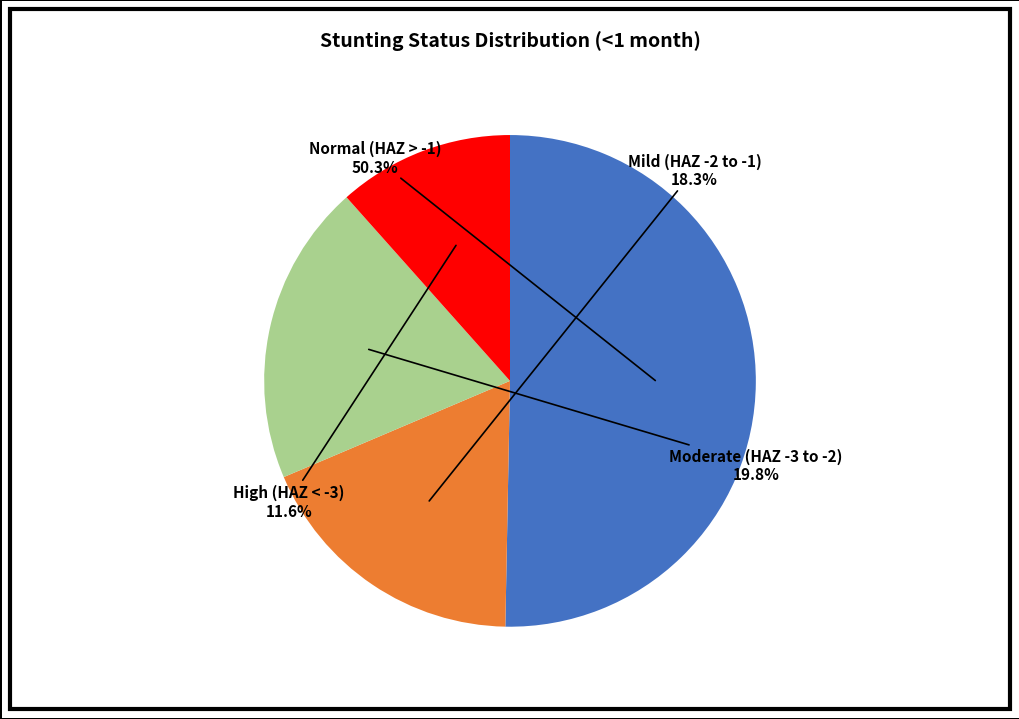

Is there any slice that represents more than half of the pie?

Yes